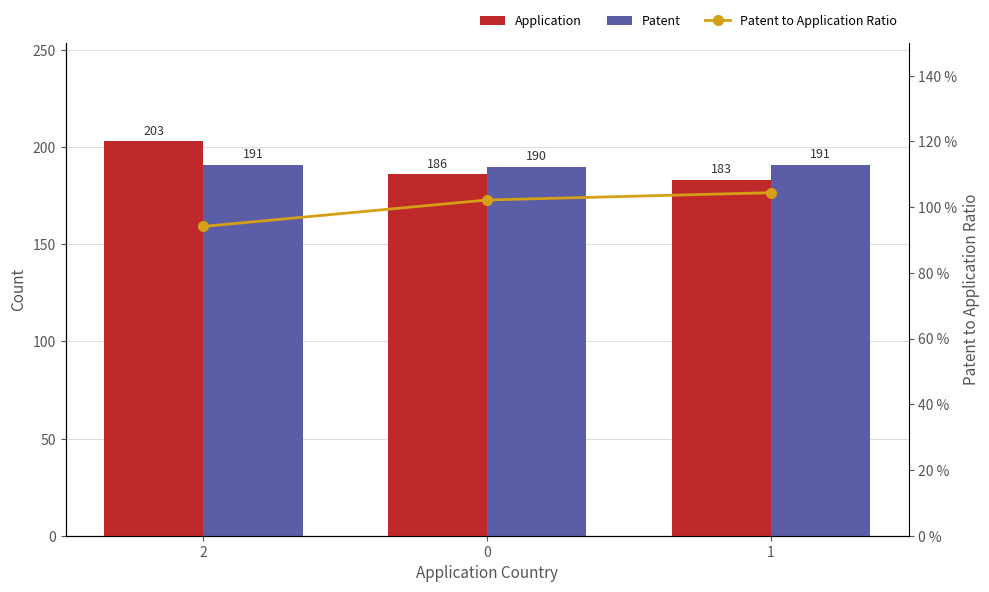

What is the smallest value displayed?

94.1